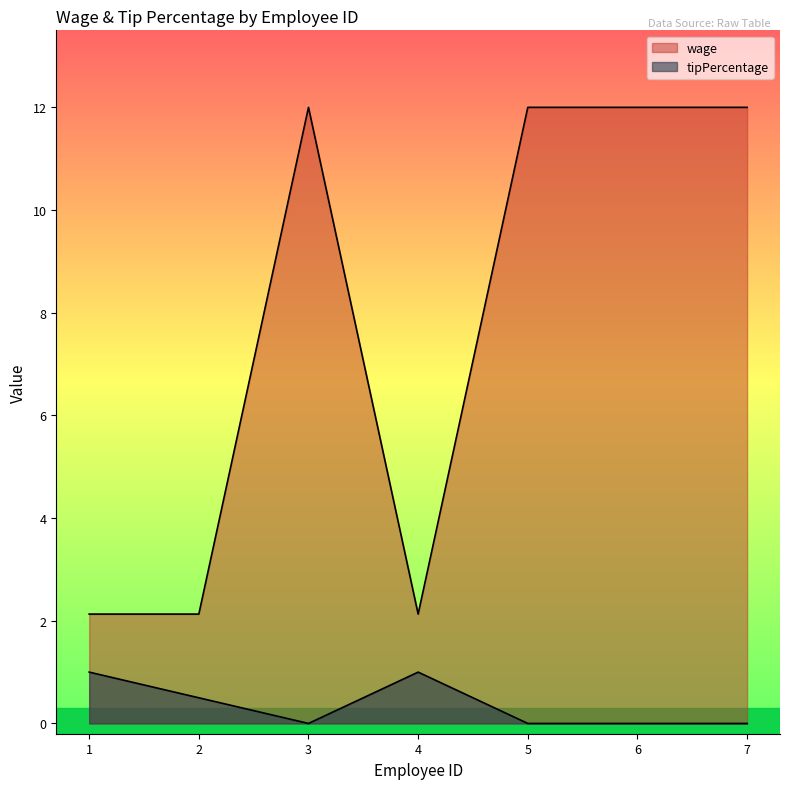

True or false: wage and tipPercentage intersect in this chart.

False